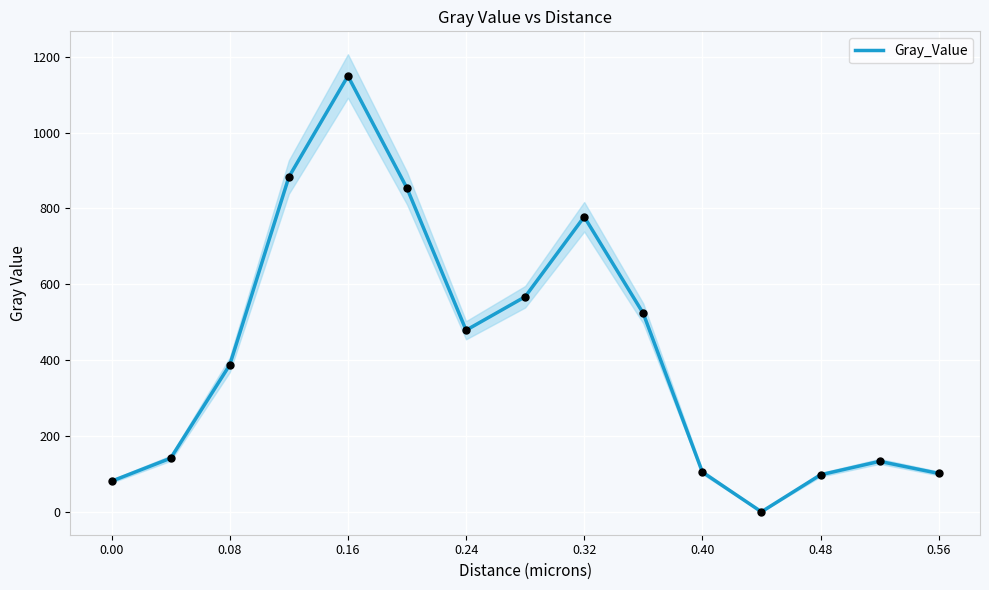

What is the highest value of the Gray_Value series?

1149.4